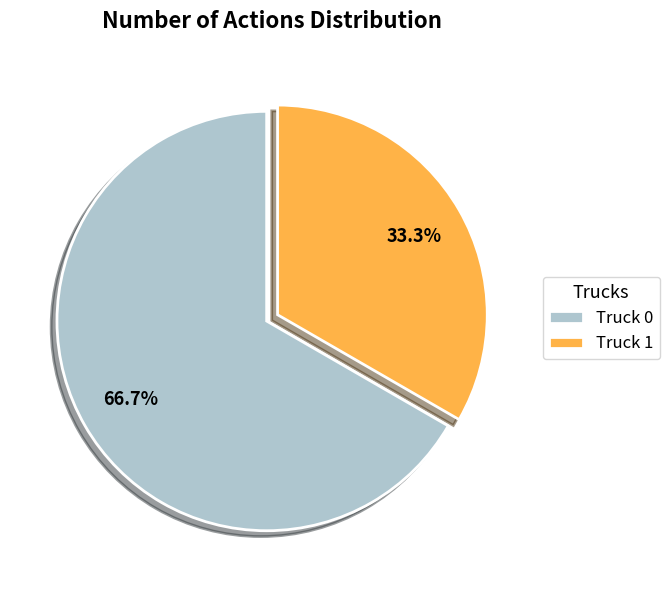

Which slice represents more than half of the pie?

Truck 0